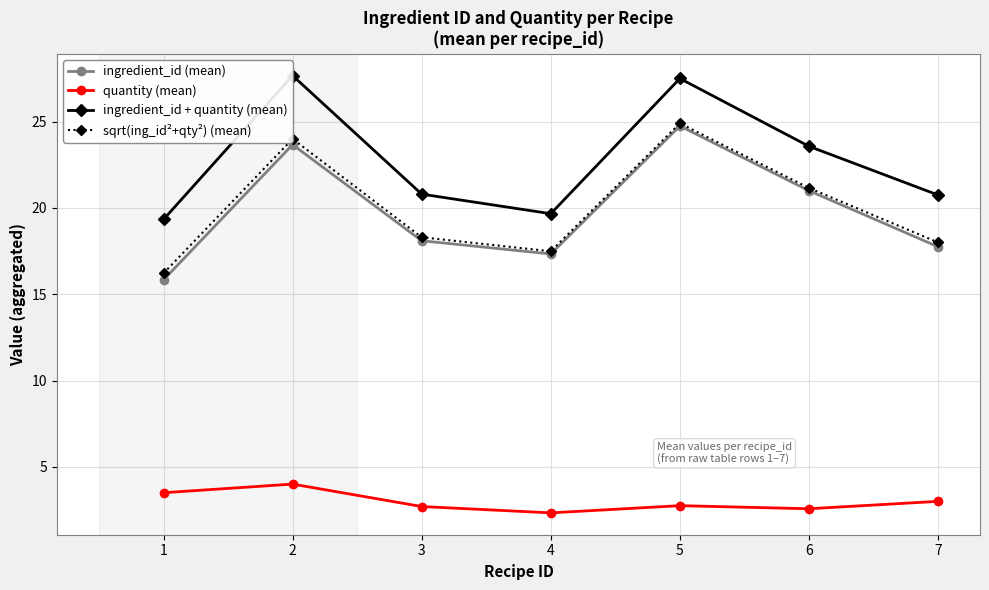

Rank the categories by quantity (mean) value from lowest to highest.

4, 6, 3, 5, 7, 1, 2